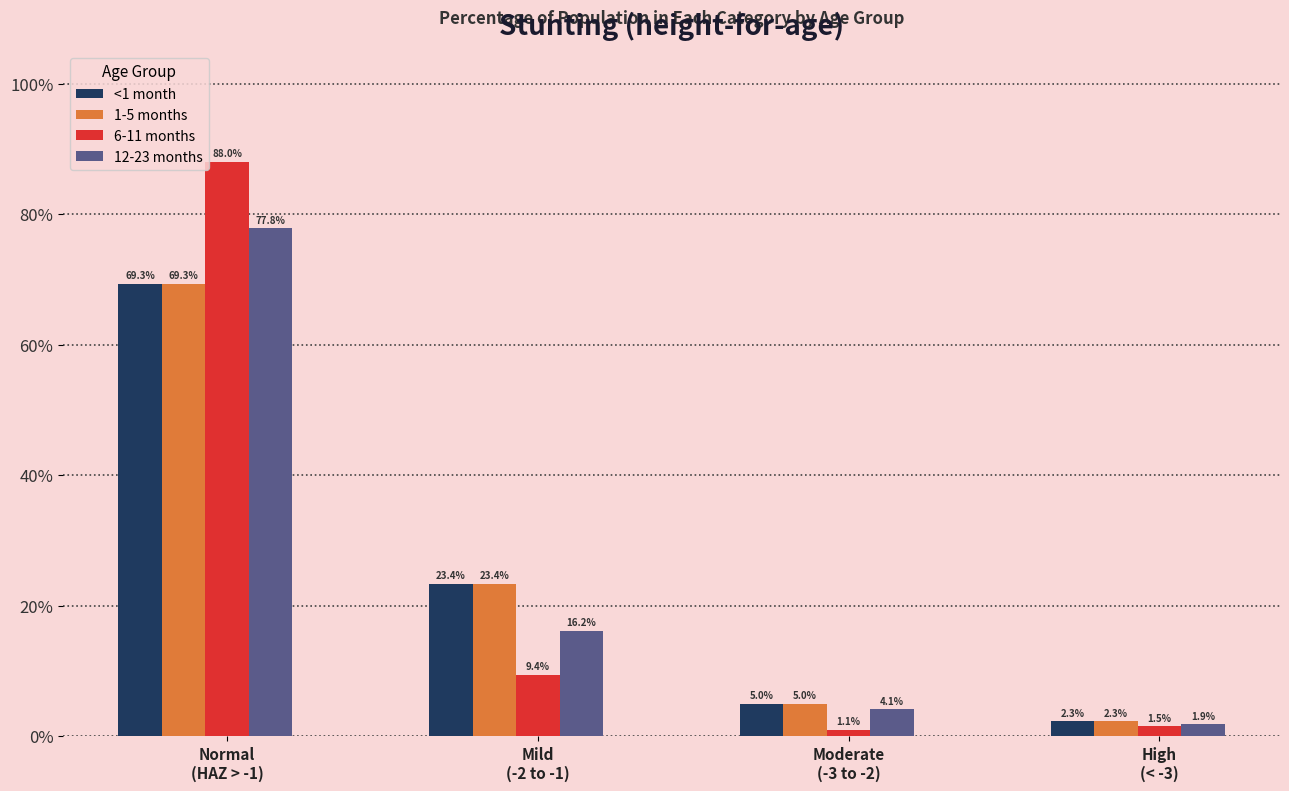

At which category does the chart reach its minimum across all series?

Moderate
(-3 to -2)